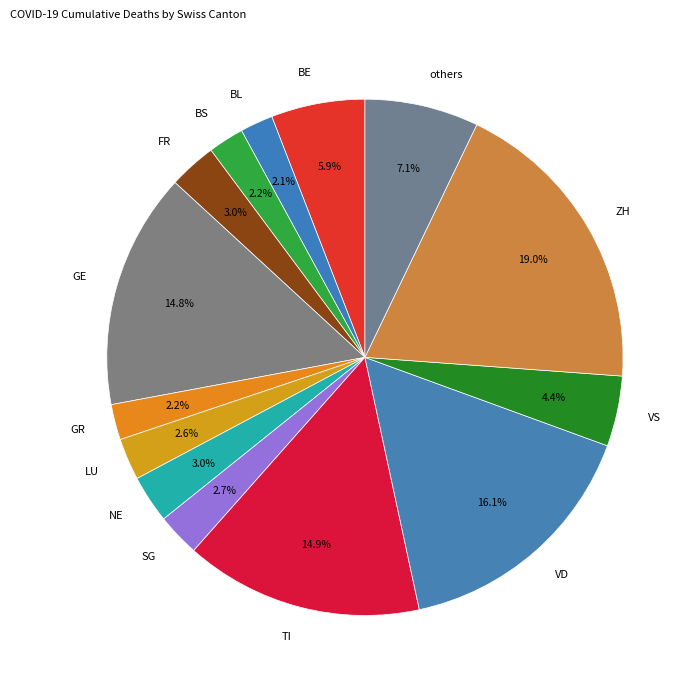

How much of the chart is everything except ZH?

81.0%